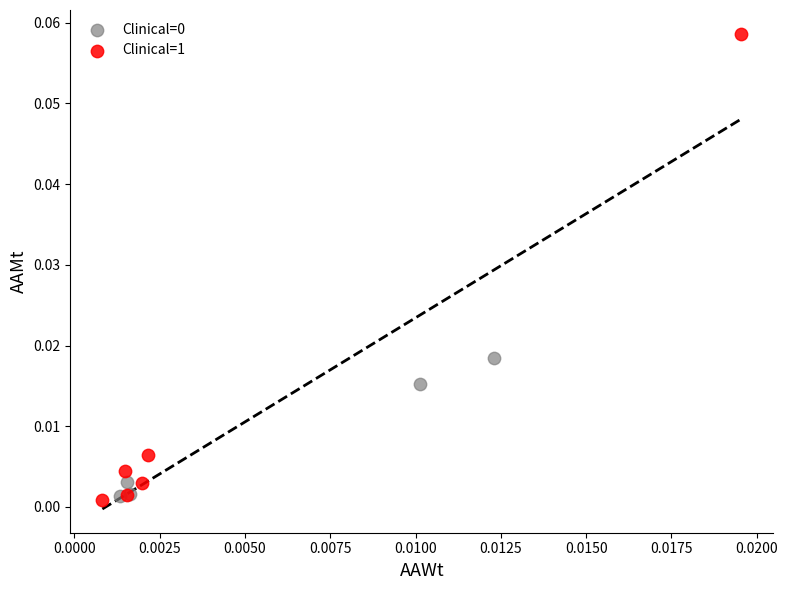

Which series has the largest Y range (max minus min)?

Clinical=1